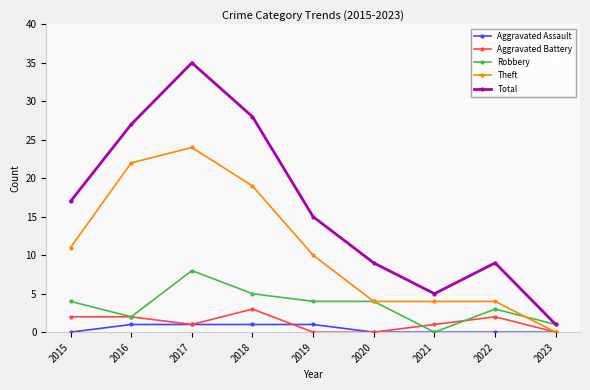

True or false: Total has a value of 17 at 2015.

True